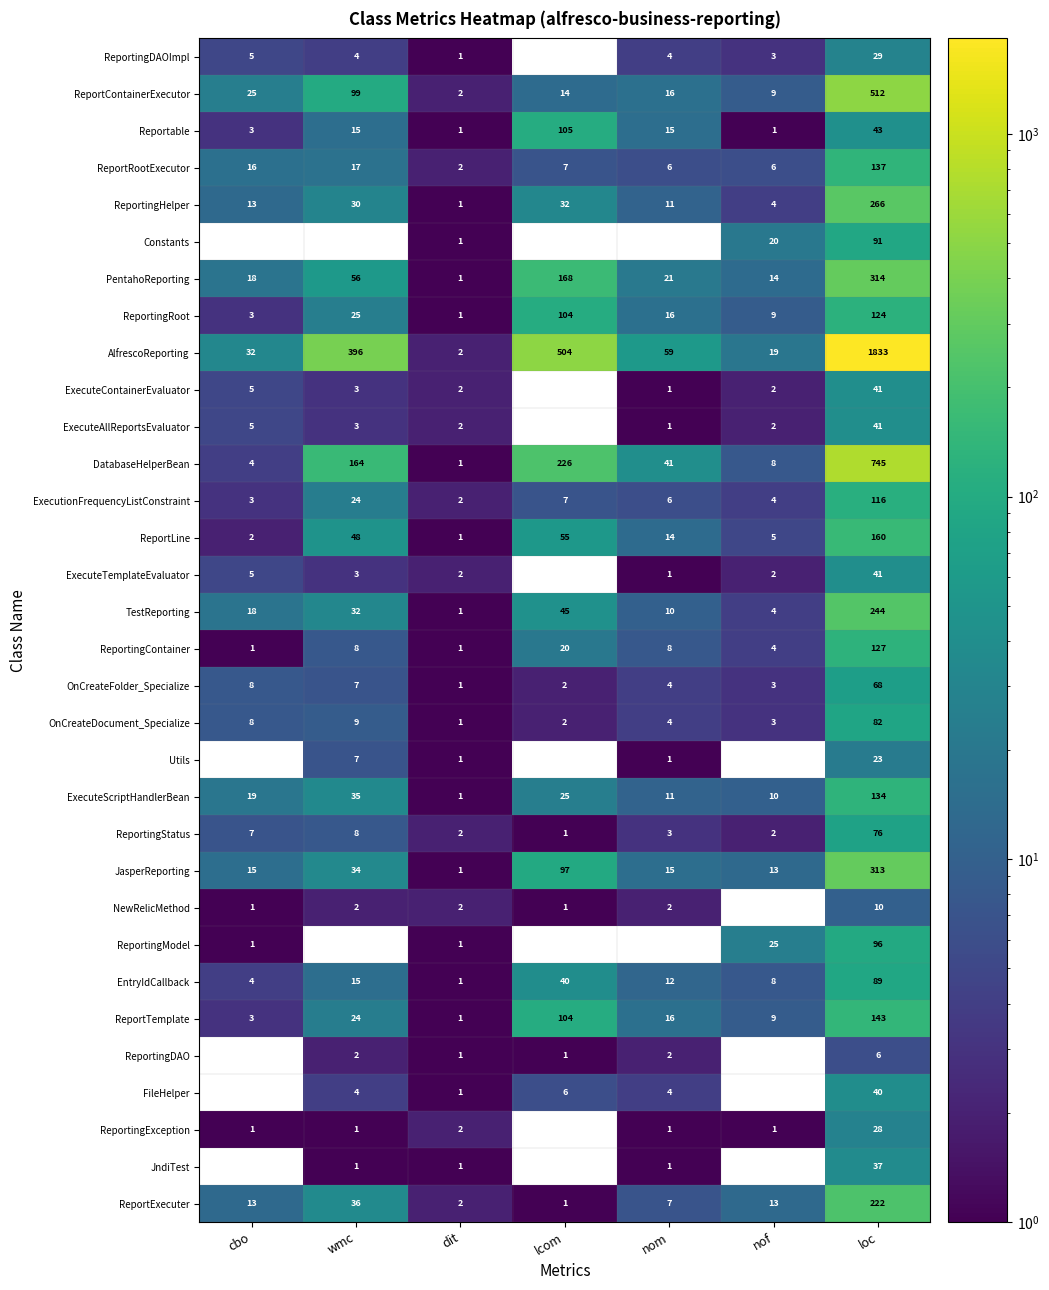

Is the value of ExecuteAllReportsEvaluator at nom greater than the value of ExecutionFrequencyListConstraint at loc?

No